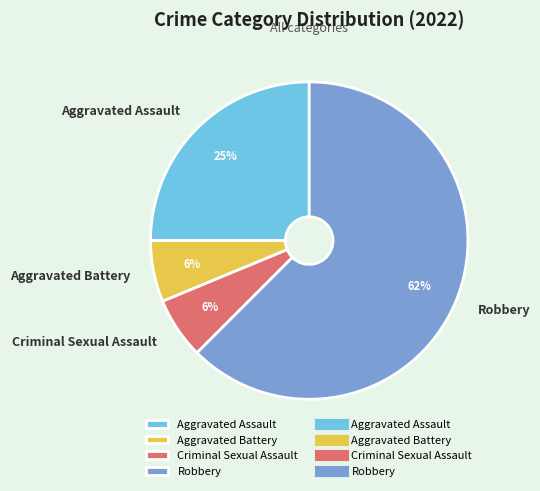

Is the sum of Aggravated Battery and Aggravated Assault greater than half?

No